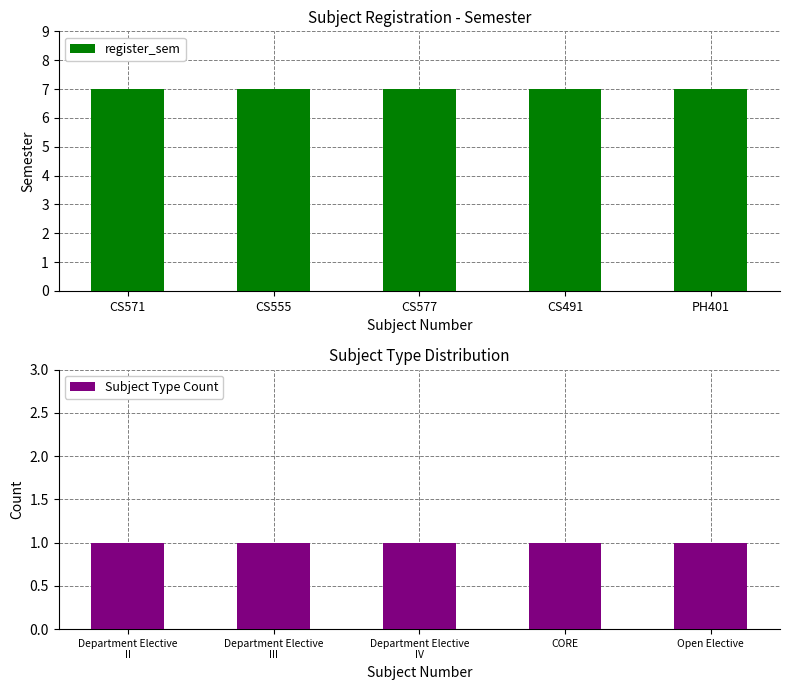

Reading left to right, extract all data points from this chart.

register_sem: CS571=7	CS555=7	CS577=7	CS491=7	PH401=7
Subject Type Count: Department Elective
II=1	Department Elective
III=1	Department Elective
IV=1	CORE=1	Open Elective=1